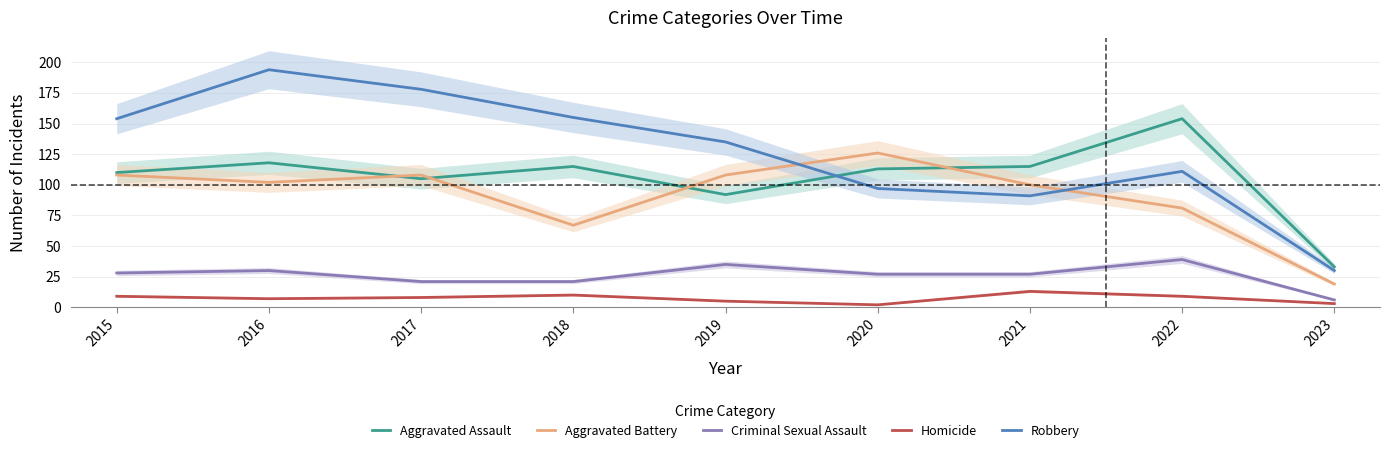

Which category has the lowest value in the Criminal Sexual Assault series?

2023